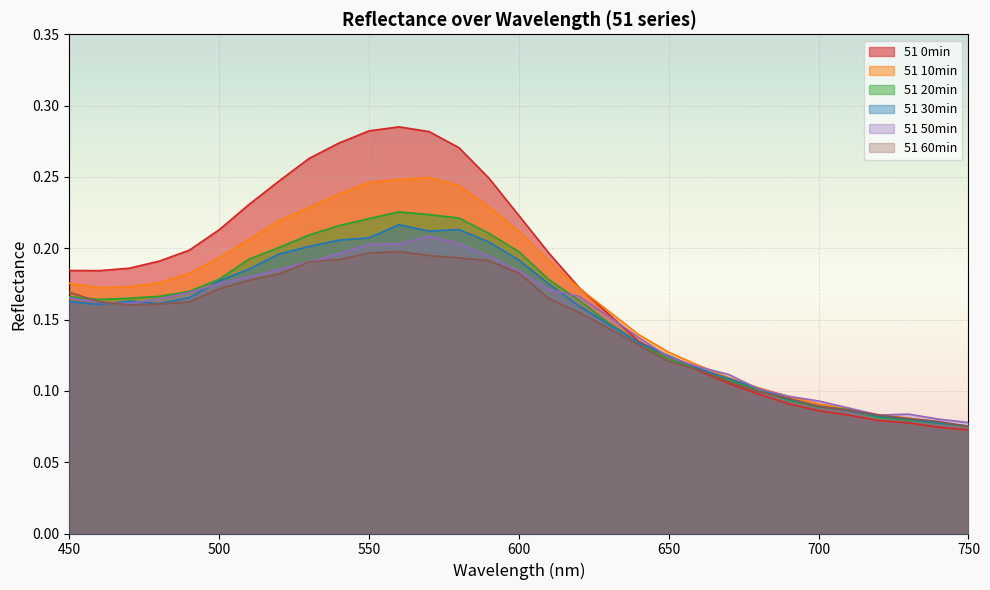

What are all the series names shown in the legend?

51 0min, 51 10min, 51 20min, 51 30min, 51 50min, 51 60min